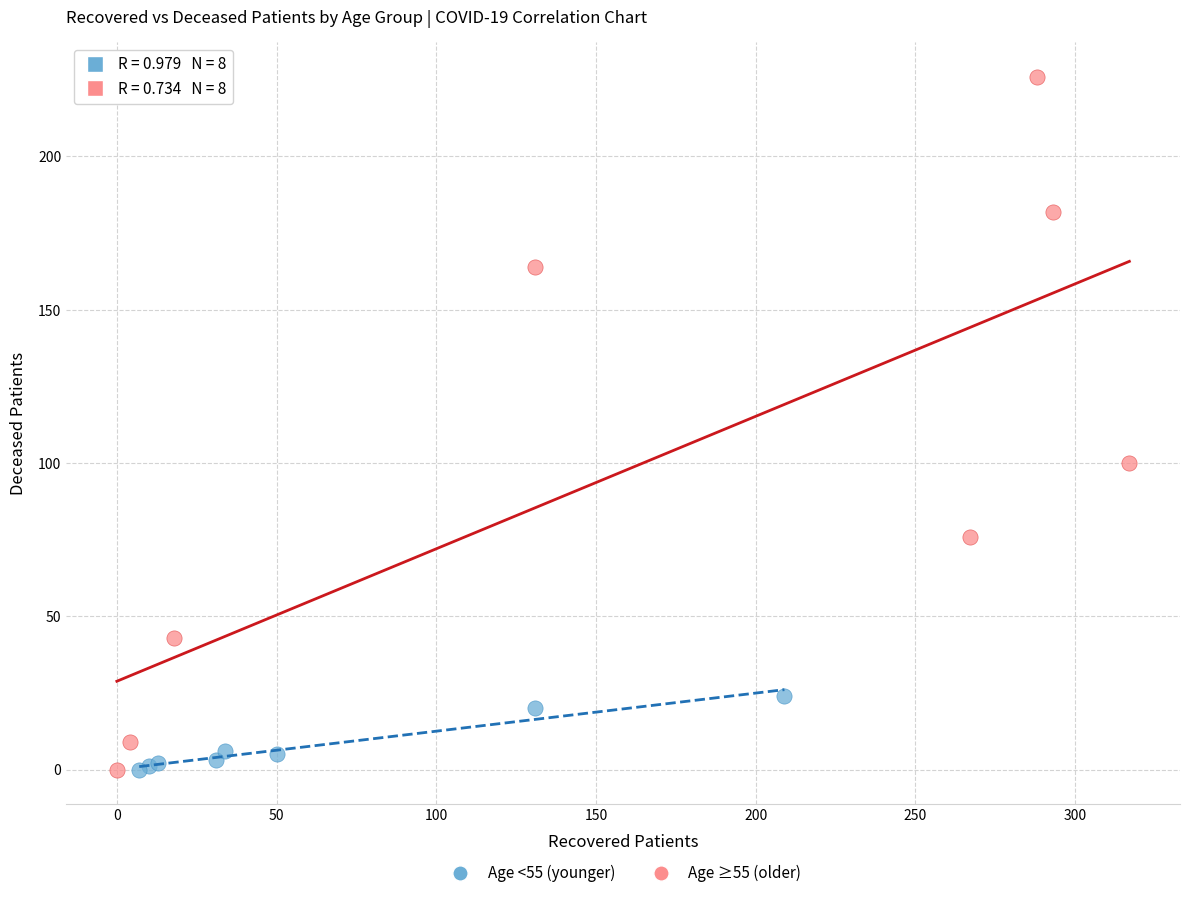

Which series contains the highest Y value?

Age ≥55 (older)